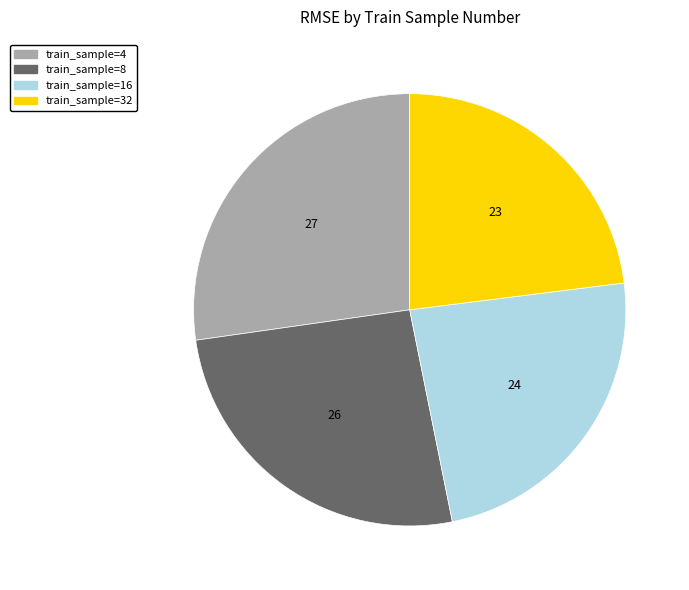

Does any single category account for the majority?

No